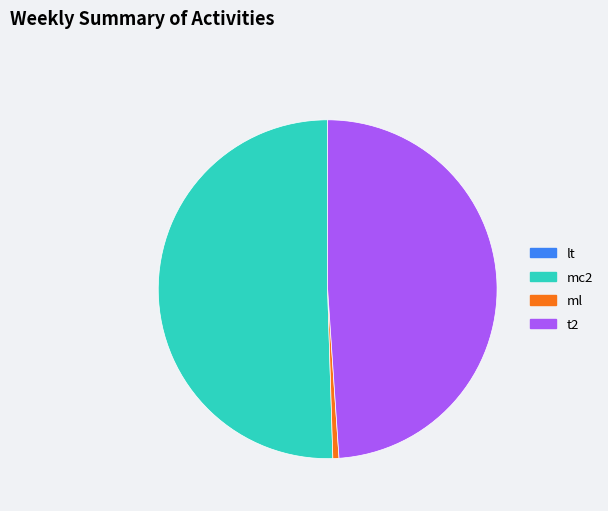

The ml slice represents 11% of the pie. True or false?

False